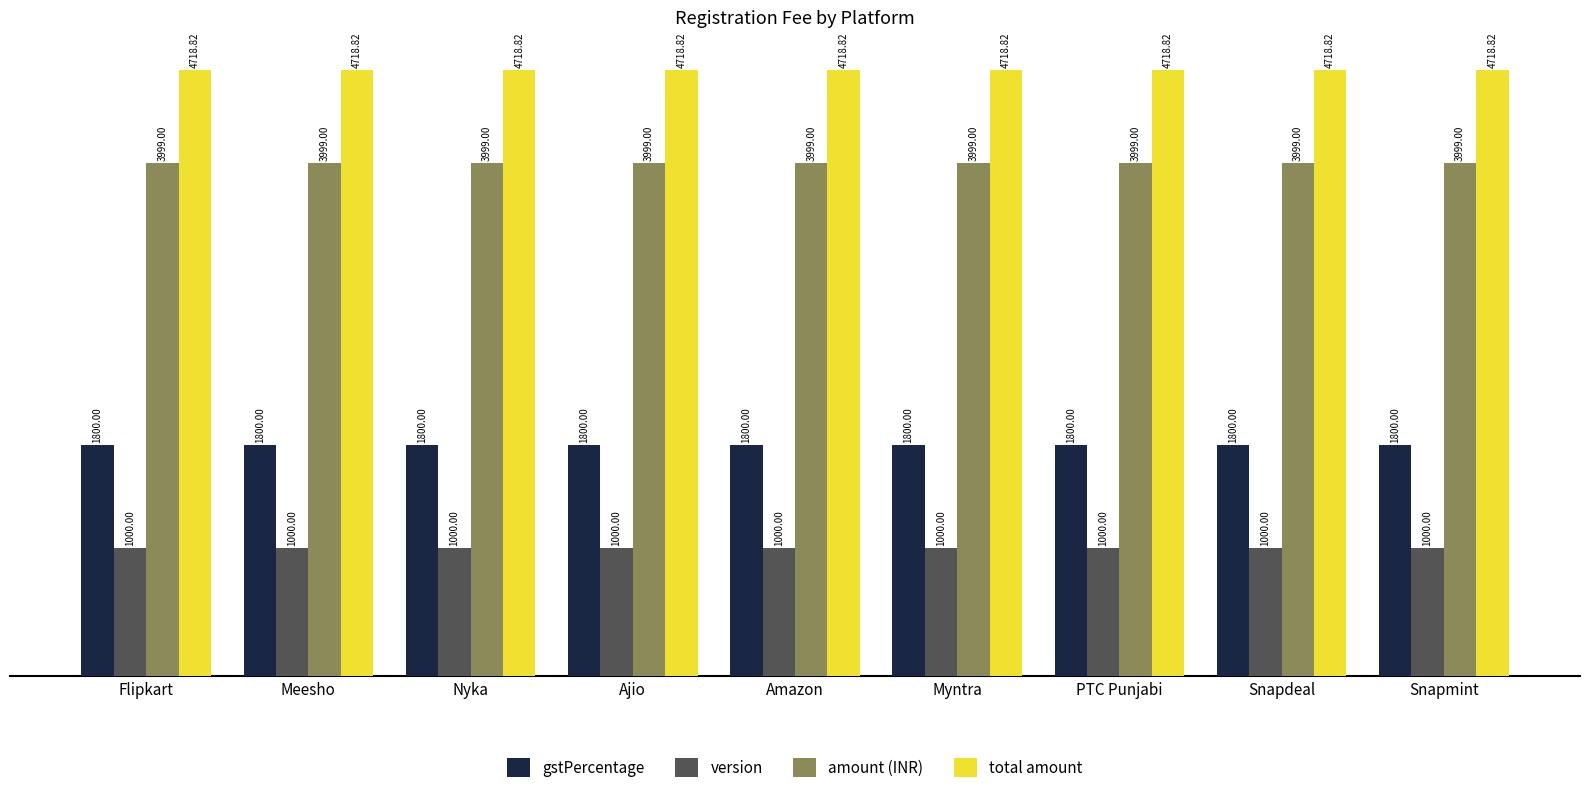

Are the bars grouped side by side (vs. stacked)?

Yes